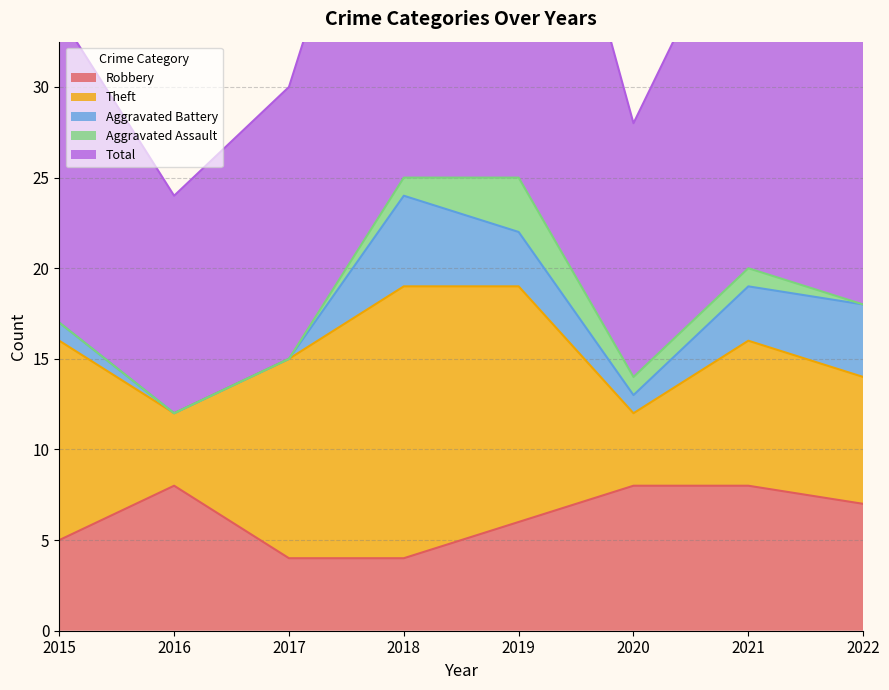

Reading right to left, transcribe all the data shown in this chart.

Robbery: 2022=7	2021=8	2020=8	2019=6	2018=4	2017=4	2016=8	2015=5
Theft: 2022=7	2021=8	2020=4	2019=13	2018=15	2017=11	2016=4	2015=11
Aggravated Battery: 2022=4	2021=3	2020=1	2019=3	2018=5	2017=0	2016=0	2015=1
Aggravated Assault: 2022=0	2021=1	2020=1	2019=3	2018=1	2017=0	2016=0	2015=0
Total: 2022=19	2021=21	2020=14	2019=26	2018=25	2017=15	2016=12	2015=17